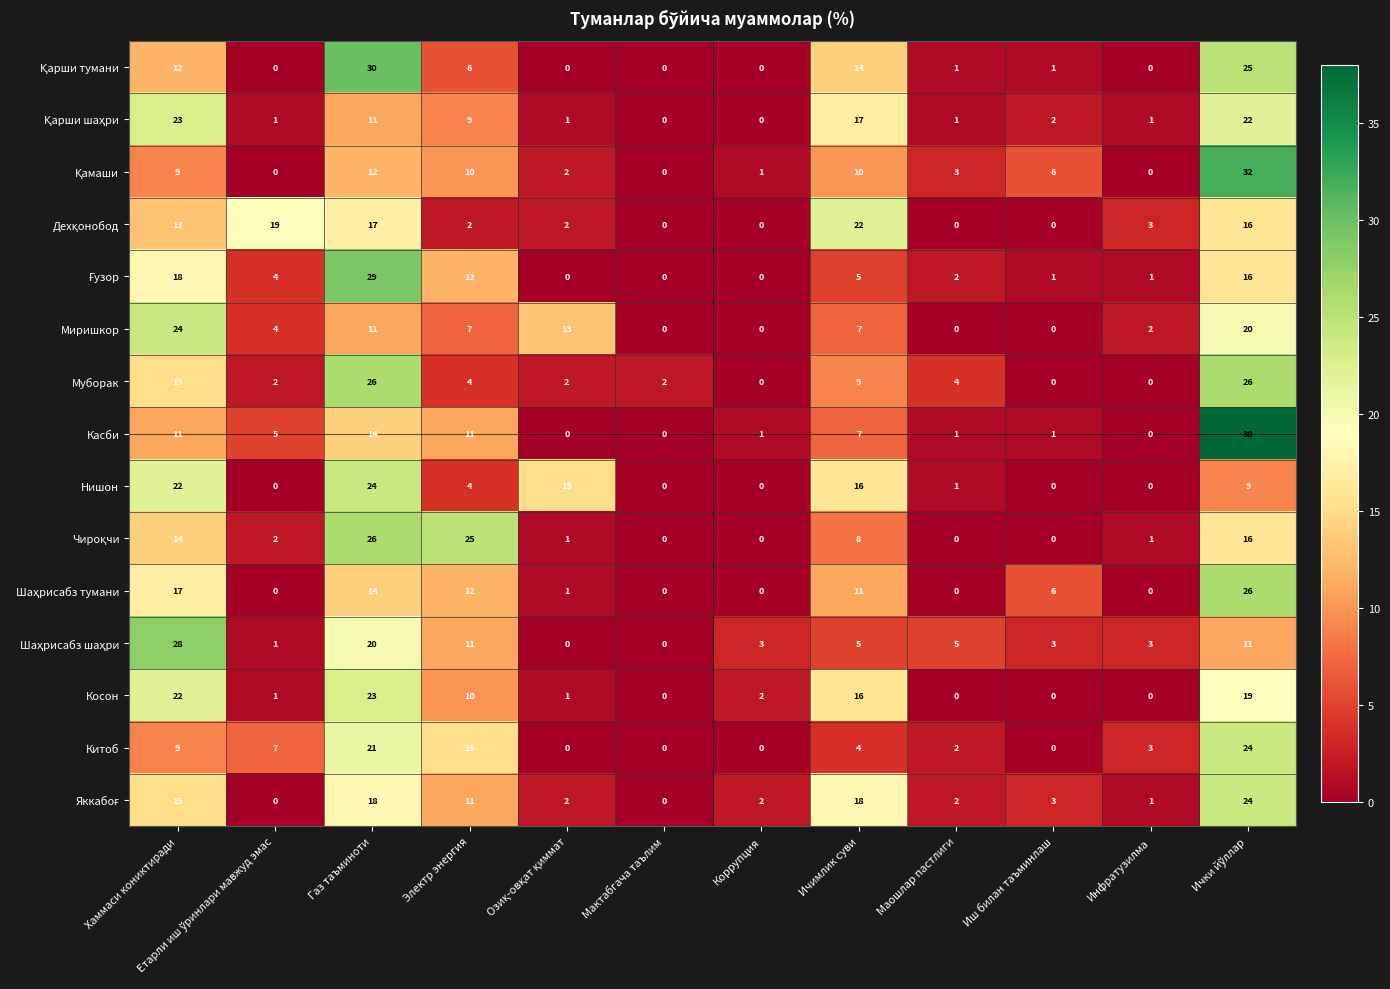

What is the greatest value displayed?

38